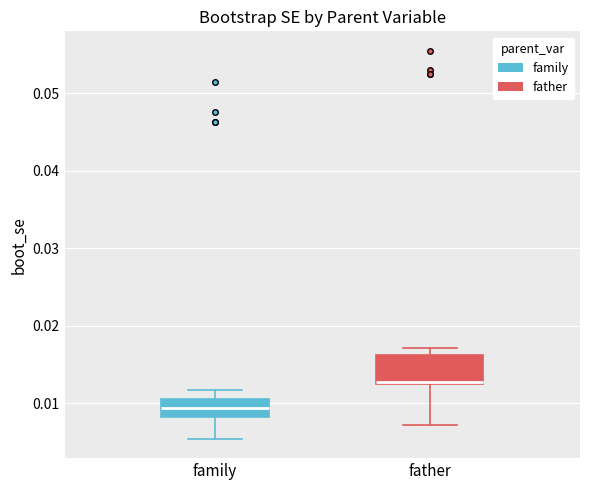

Where does the lower whisker of the box for family end on the y-axis? The values are not printed on the chart, so give them approximately, as read against the axis.

0.005